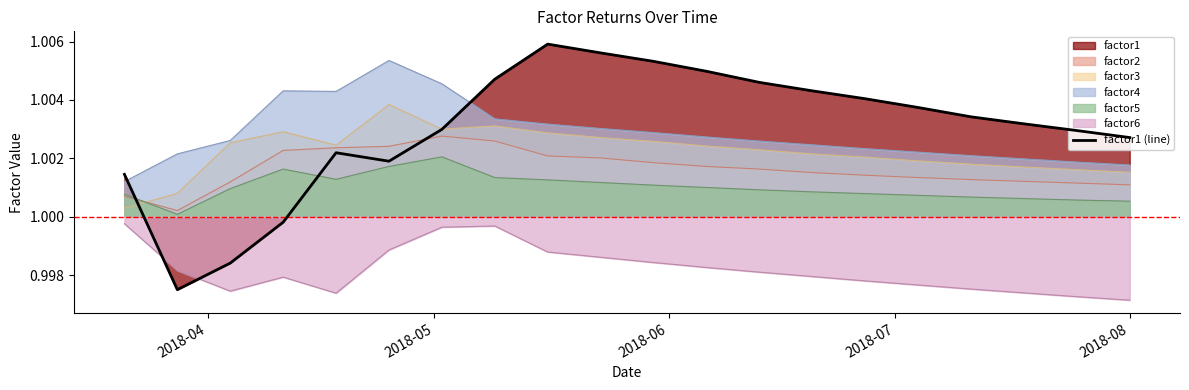

What is the value of the 8th point from the left?

1.0